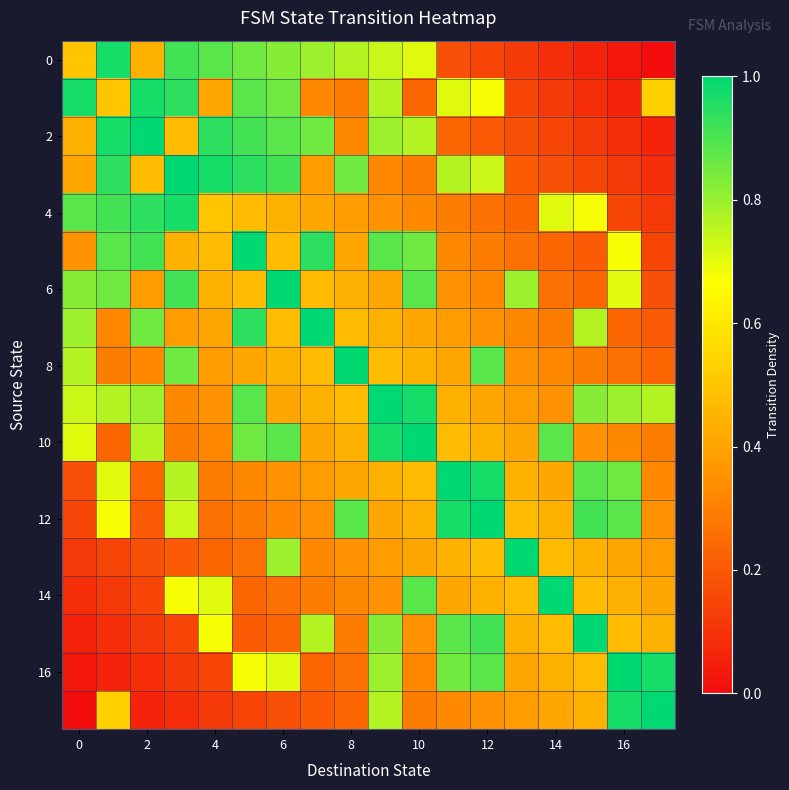

At how many categories does at least one series exceed 0?

18